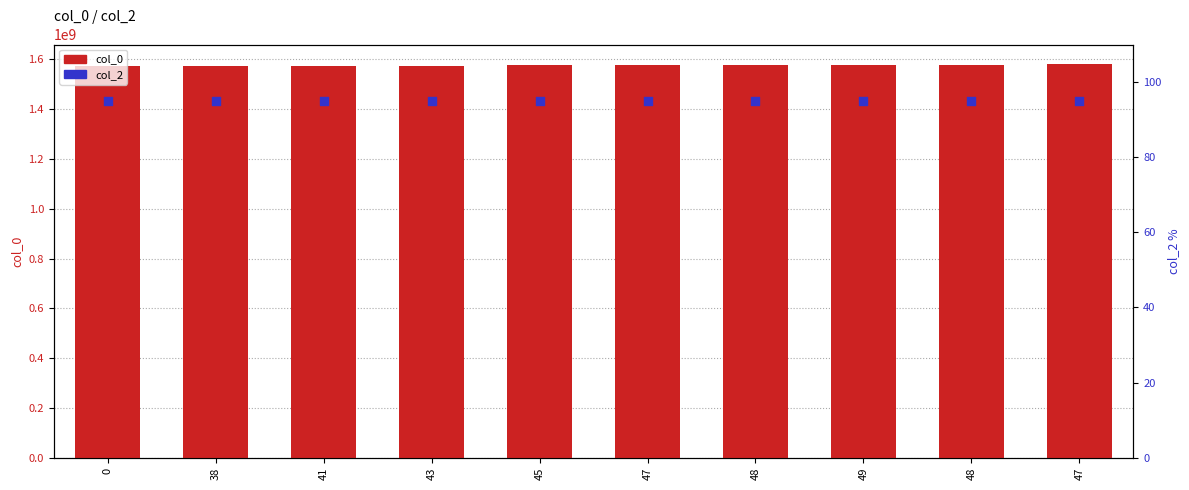

Which series has the widest spread of Y values?

col_0